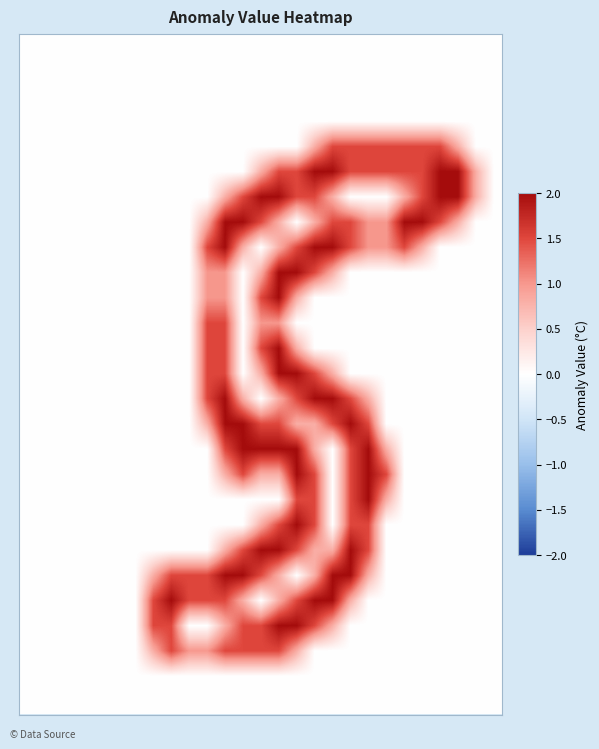

Count the number of categories in the chart.

27